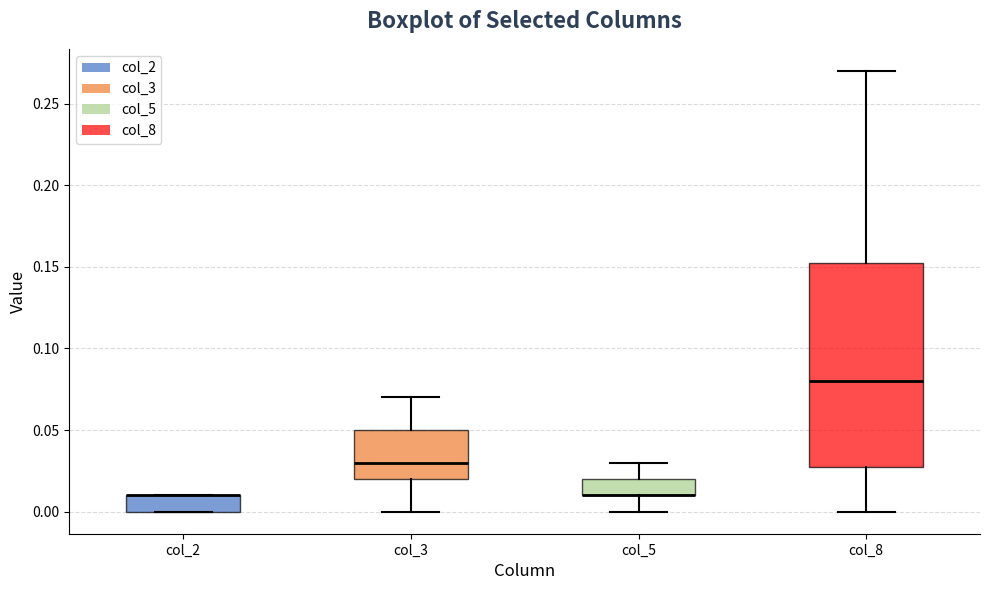

Which box is the tallest, from its lower edge to its upper edge?

col_8